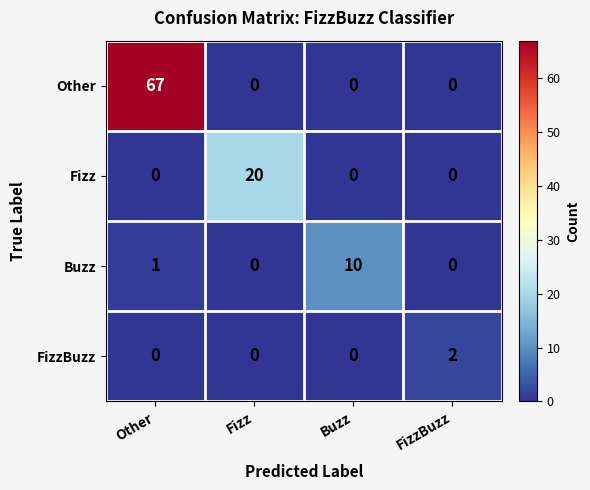

Is it true that Buzz equals 16 at Buzz?

False